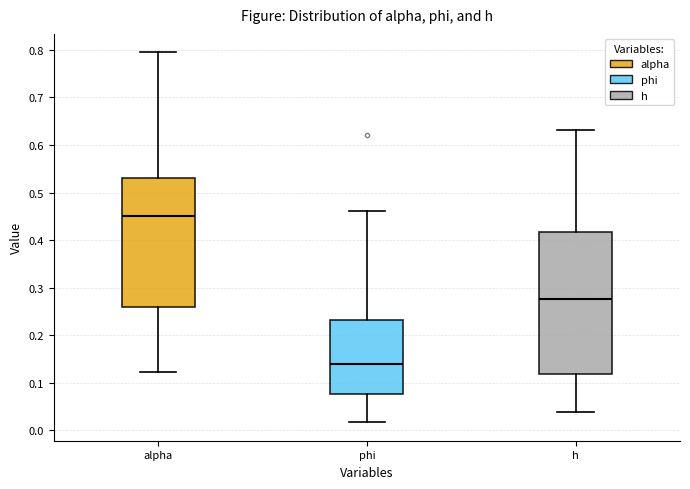

Comparing the boxes themselves (not the whiskers), which one is the tallest?

h